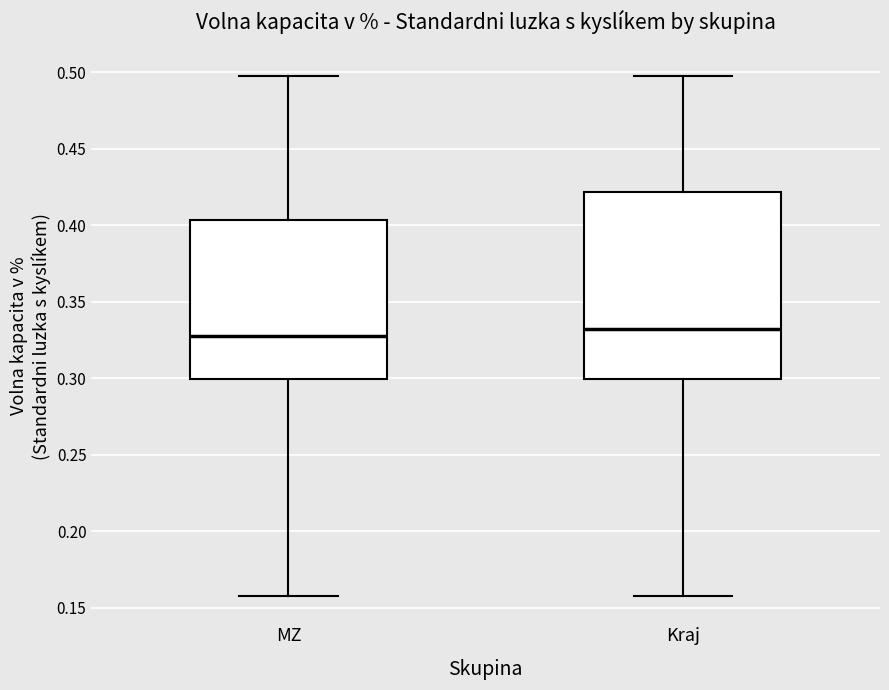

Comparing the boxes themselves (not the whiskers), which one is the tallest?

Kraj